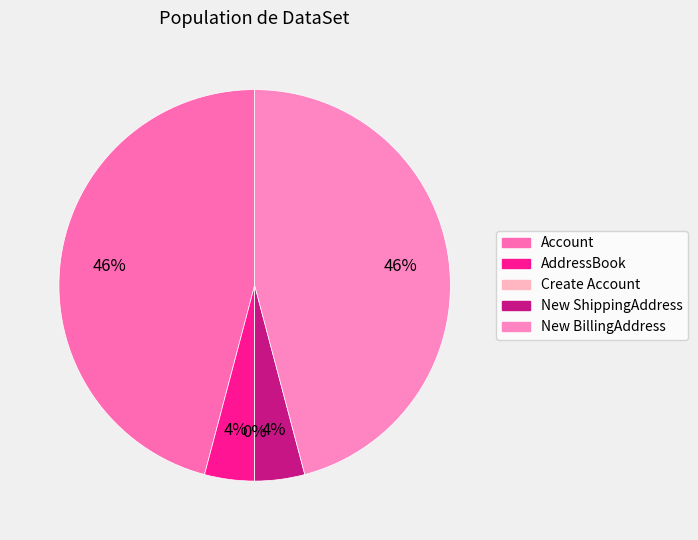

To the nearest percent, what is the difference between the largest and smallest slice percentages?

46%